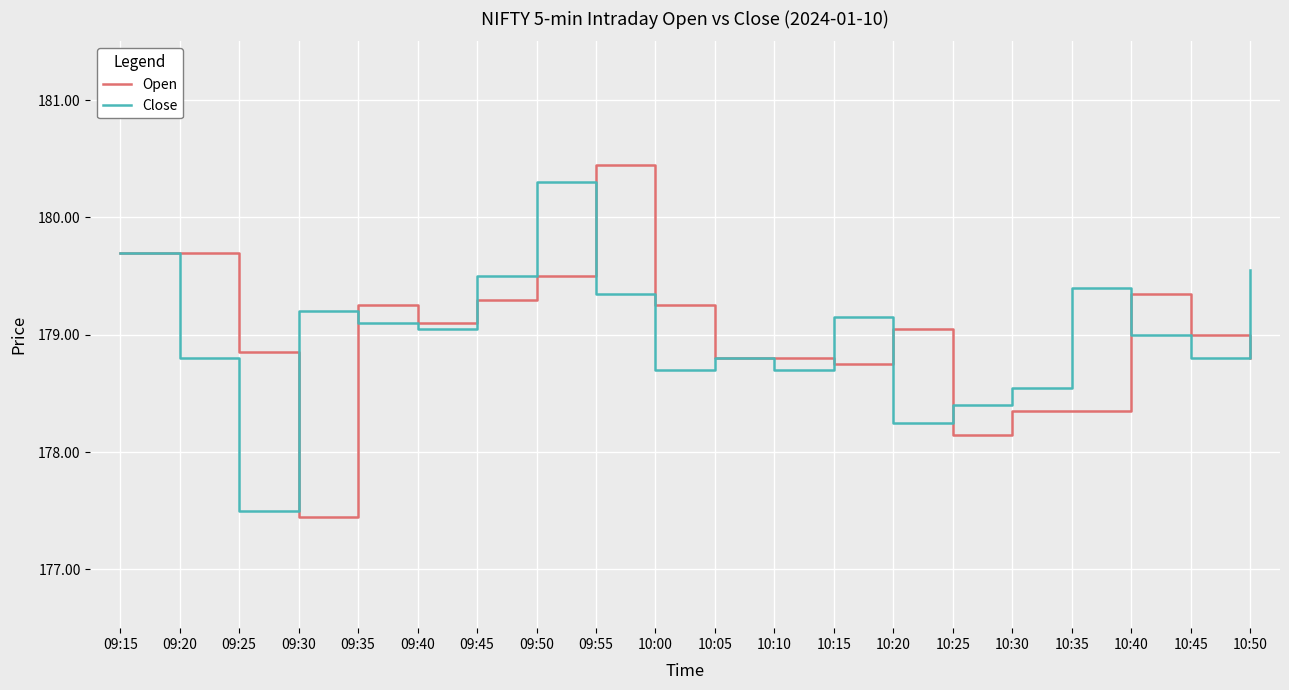

At which label does Open reach its minimum?

09:30